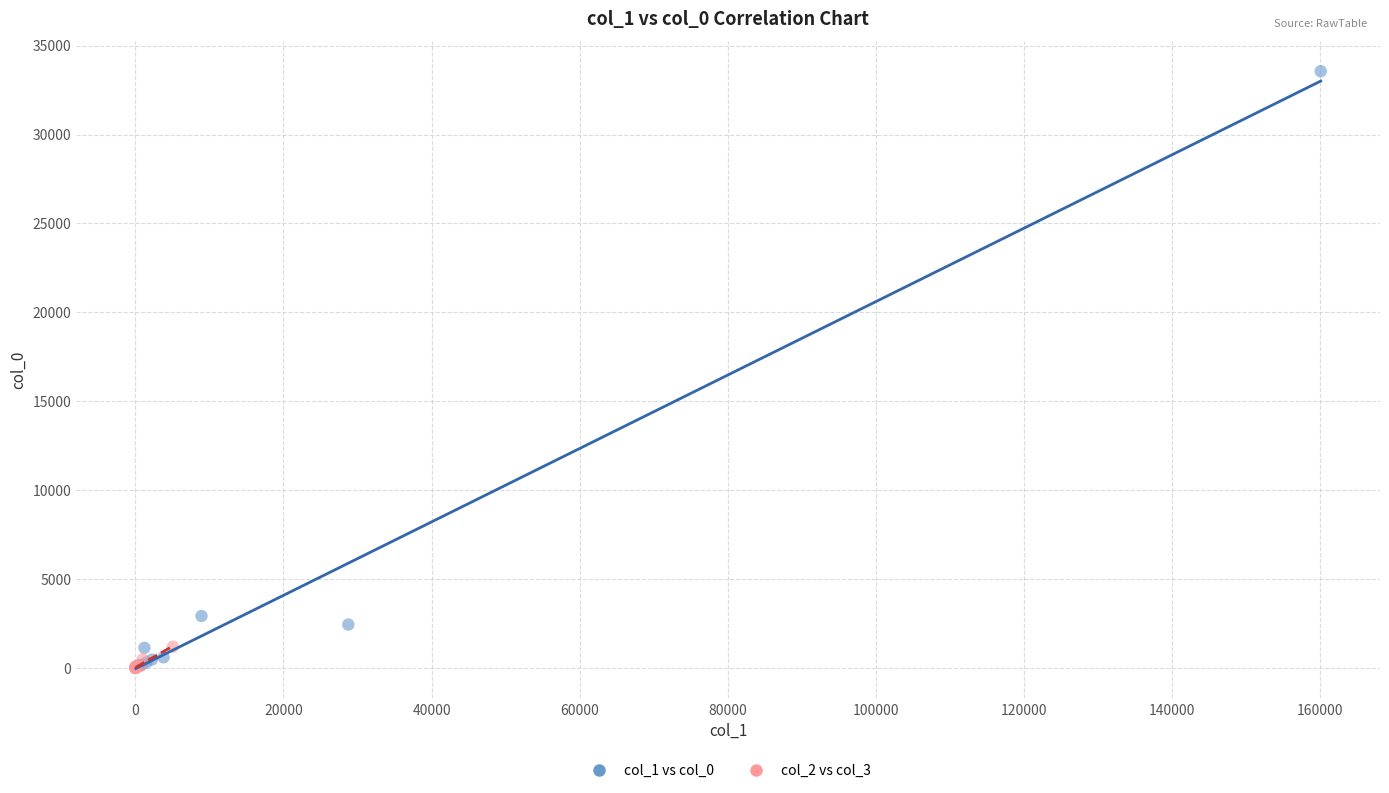

Which series has the widest spread of Y values?

col_1 vs col_0